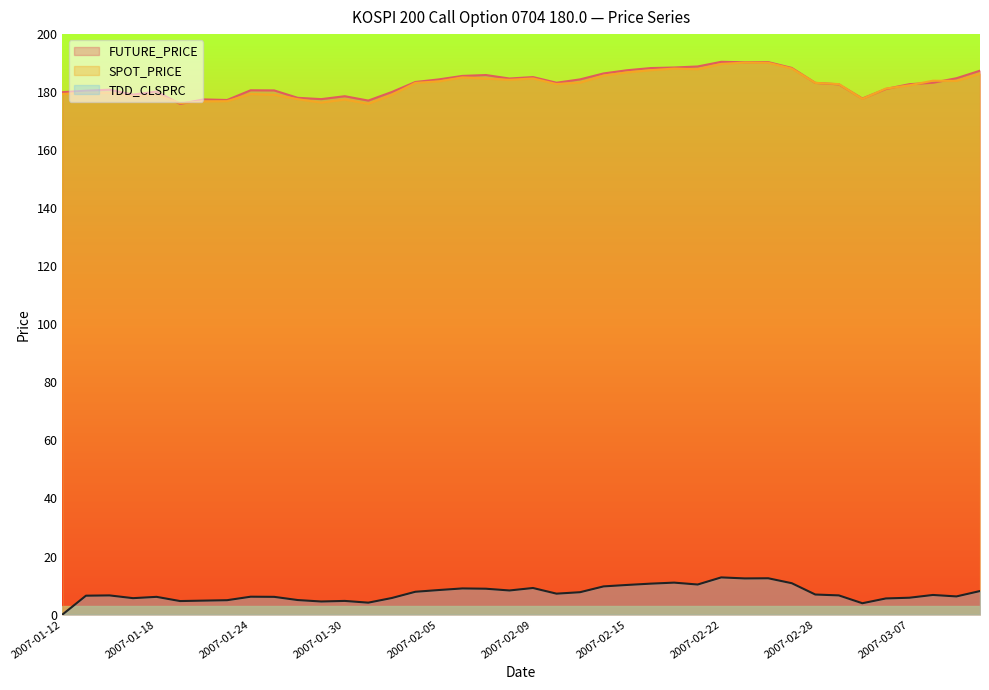

Rank the series by their maximum value, from highest to lowest.

FUTURE_PRICE, SPOT_PRICE, TDD_CLSPRC